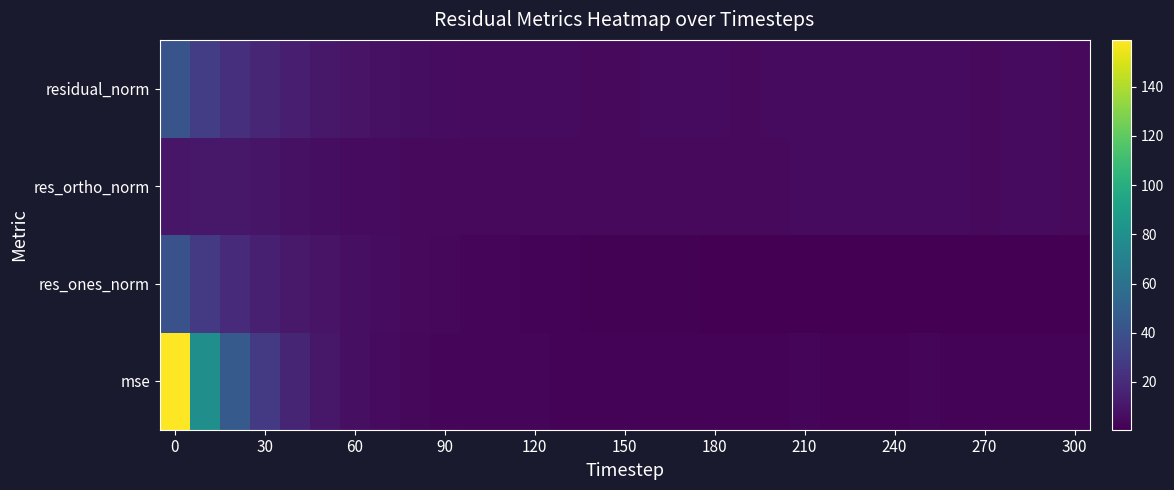

How many series are shown in this chart?

4